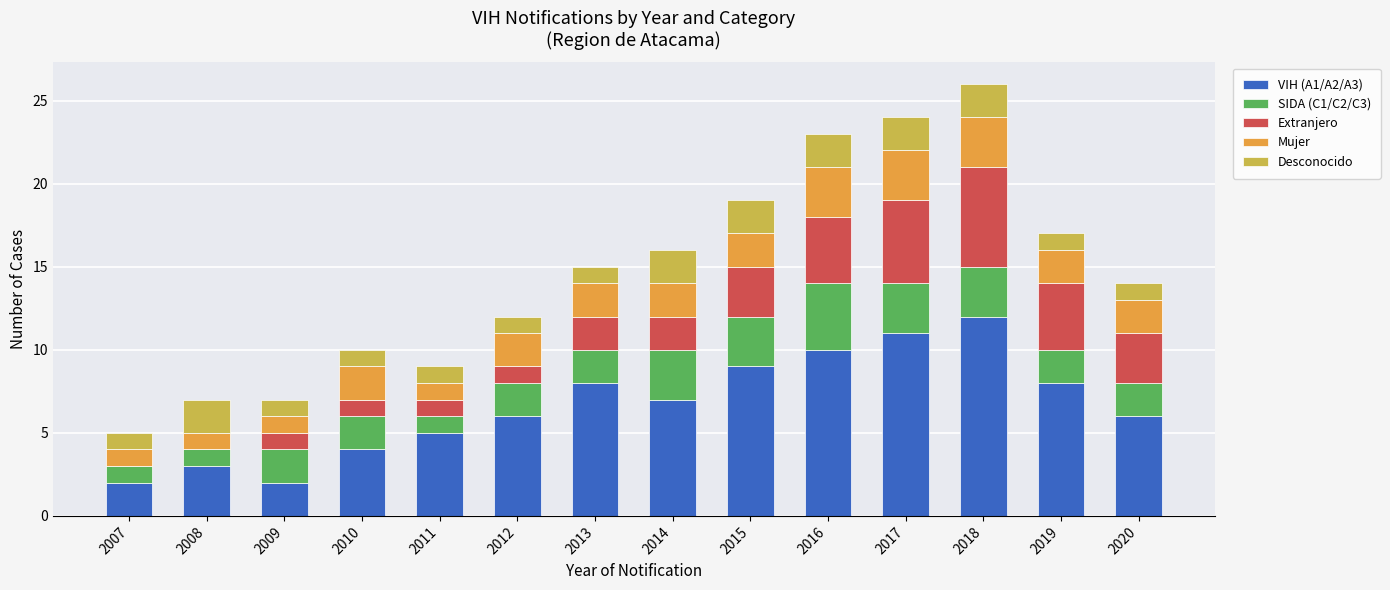

The value of VIH (A1/A2/A3) at 2015 is 3. True or false?

False